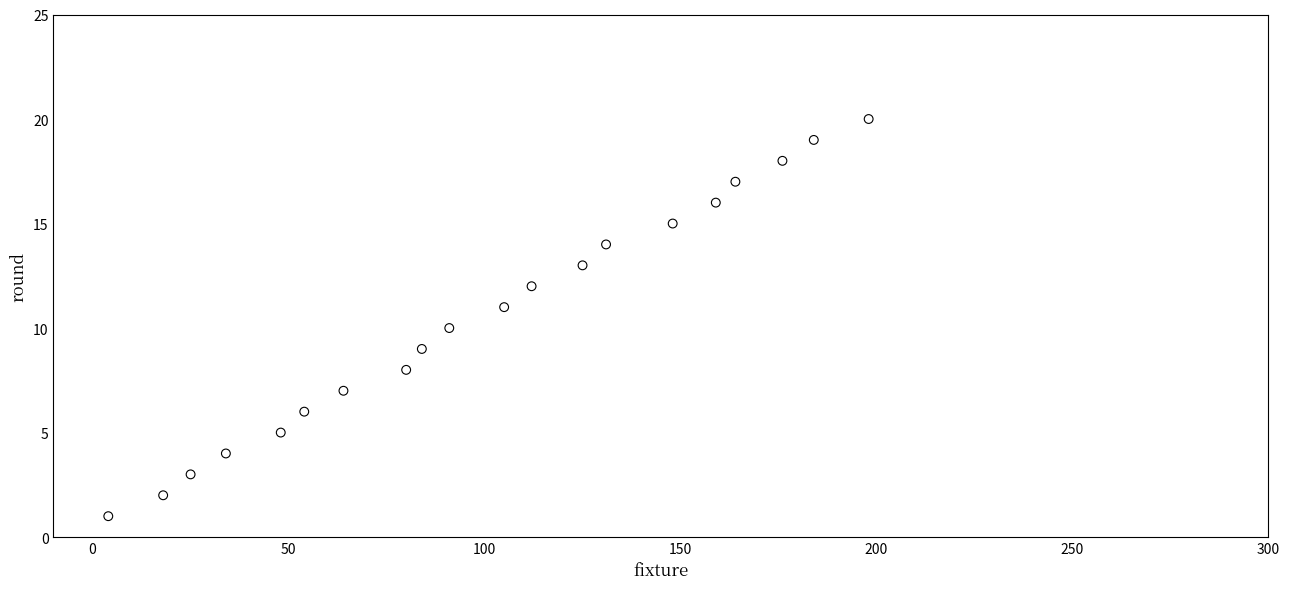

What is the range of X values (max minus min)?

194